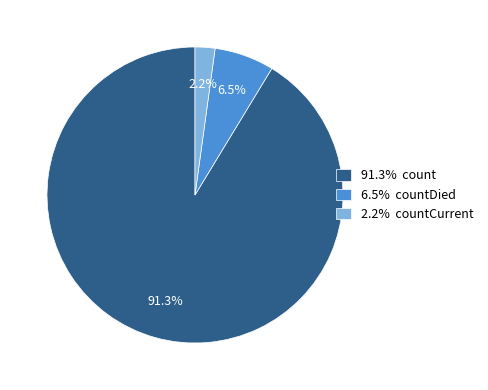

Count the number of slices in the pie.

3